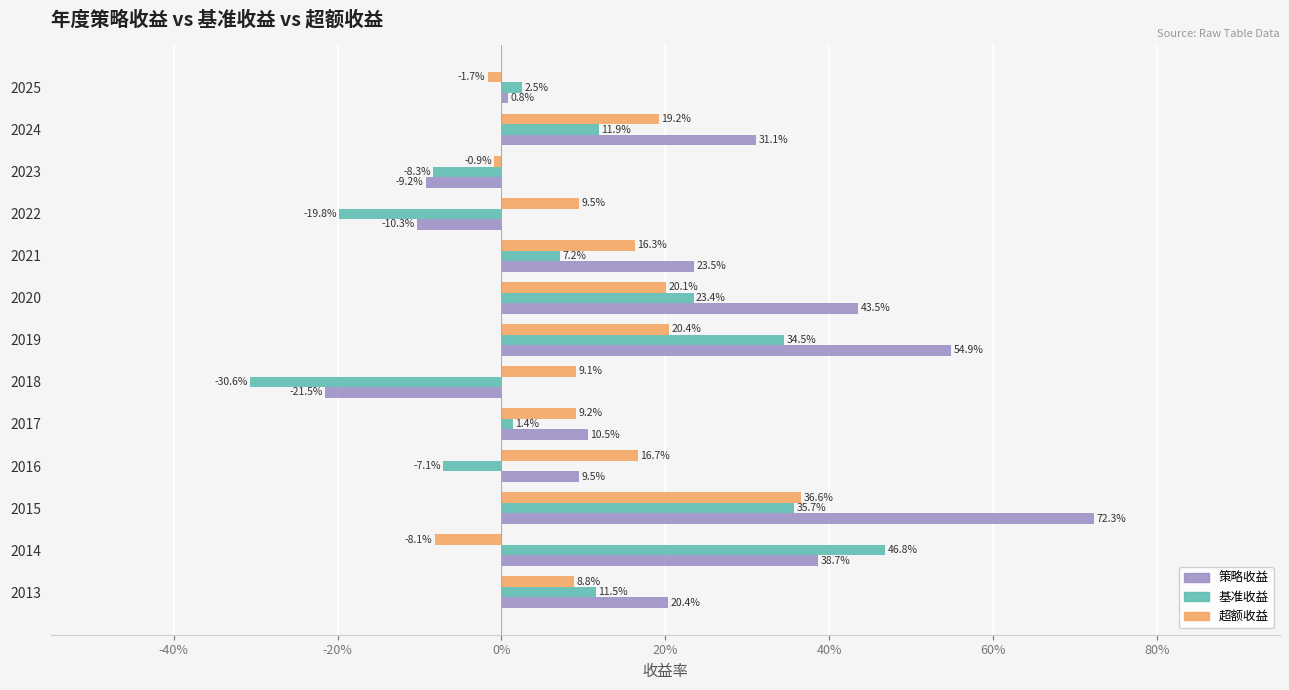

Reading left to right, transcribe all the data shown in this chart.

策略收益: 0.2	0.4	0.7	0.1	0.1	-0.2	0.5	0.4	0.2	-0.1	-0.1	0.3	0.0
基准收益: 0.1	0.5	0.4	-0.1	0.0	-0.3	0.3	0.2	0.1	-0.2	-0.1	0.1	0.0
超额收益: 0.1	-0.1	0.4	0.2	0.1	0.1	0.2	0.2	0.2	0.1	-0.0	0.2	-0.0